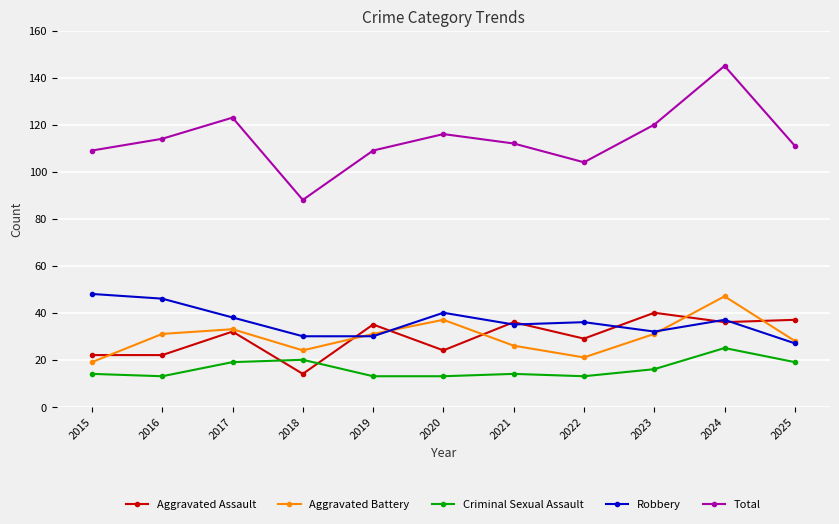

Reading left to right, transcribe all the data shown in this chart.

Aggravated Assault: 22	22	32	14	35	24	36	29	40	36	37
Aggravated Battery: 19	31	33	24	31	37	26	21	31	47	28
Criminal Sexual Assault: 14	13	19	20	13	13	14	13	16	25	19
Robbery: 48	46	38	30	30	40	35	36	32	37	27
Total: 109	114	123	88	109	116	112	104	120	145	111